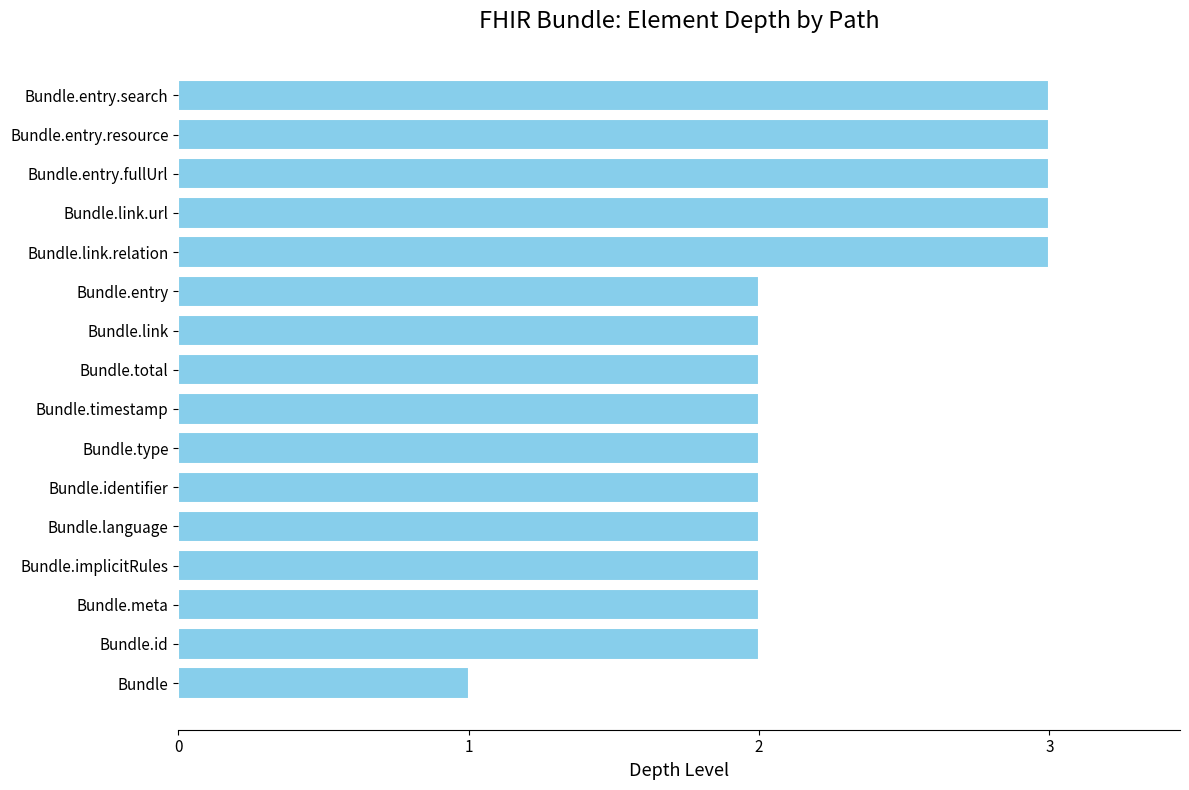

True or false: the data shows 1 at Bundle.total.

False